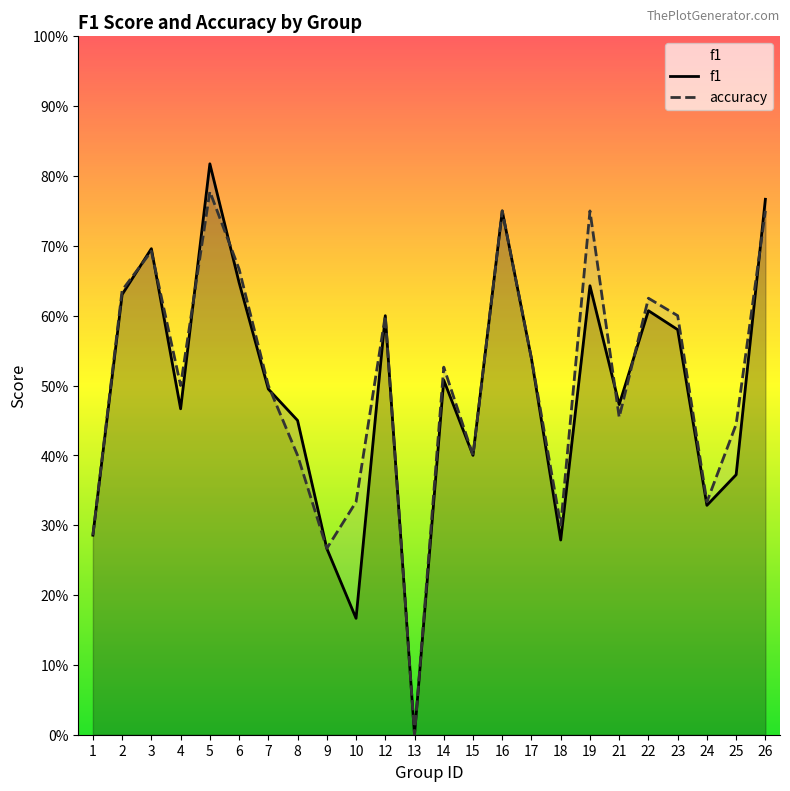

How many data points in f1 are above 0?

23